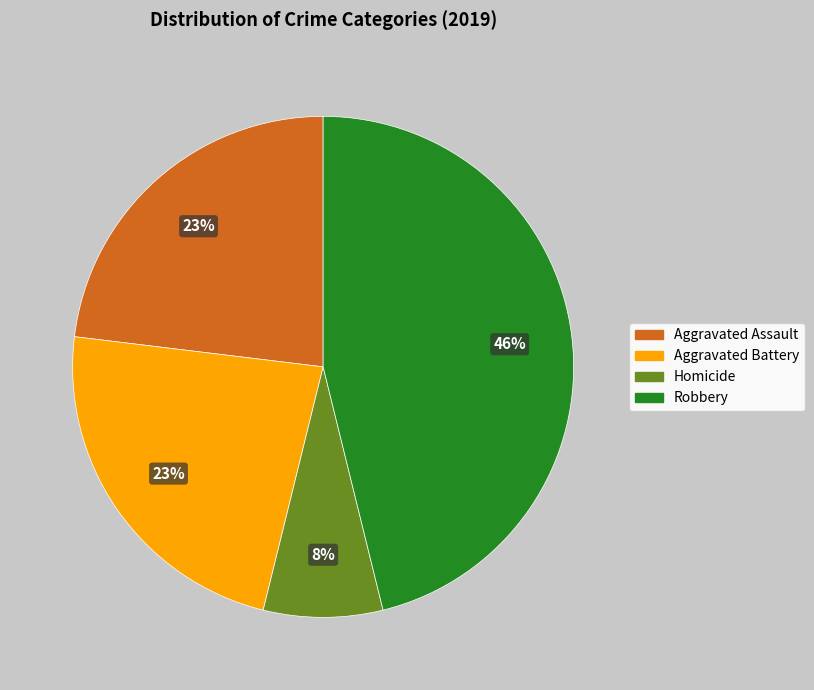

Approximately how many times larger is the value at Robbery compared to Aggravated Battery?

2.0